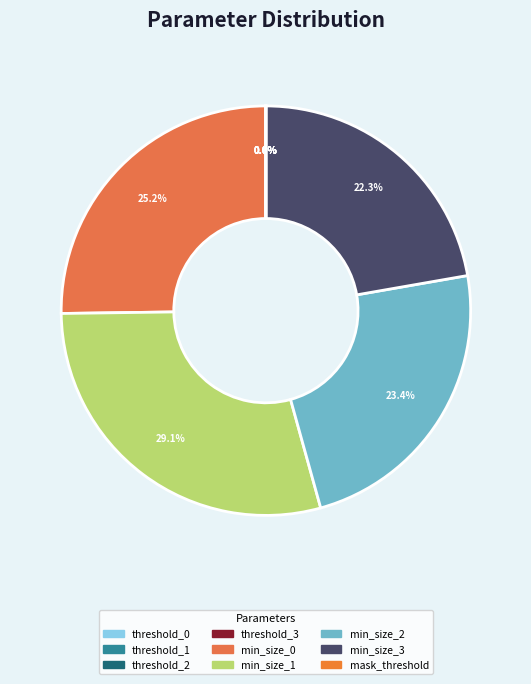

What is the largest slice in the pie chart?

min_size_1